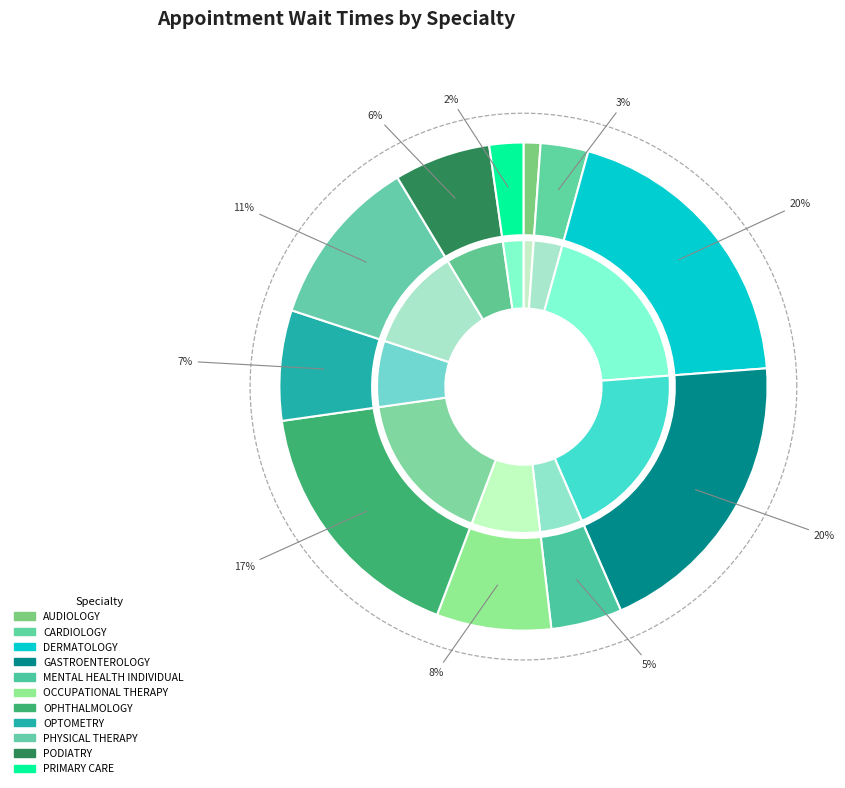

Is there a majority slice in this chart?

No